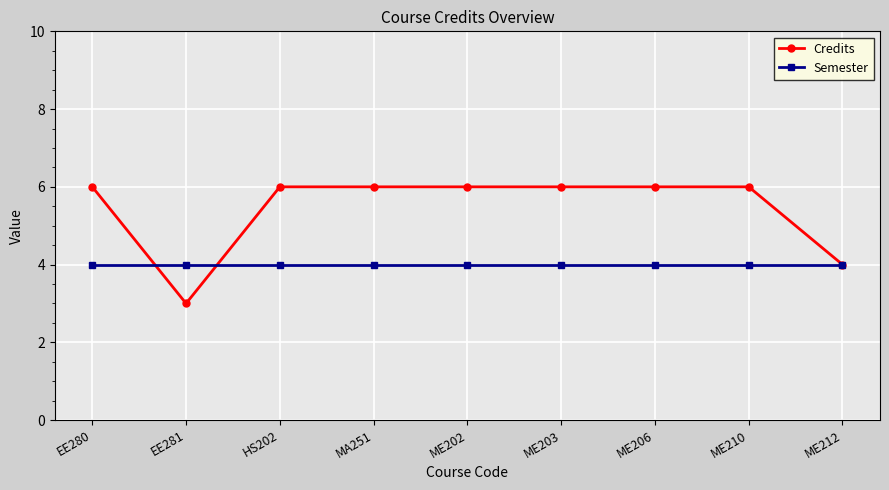

At how many categories does at least one series exceed 5?

7